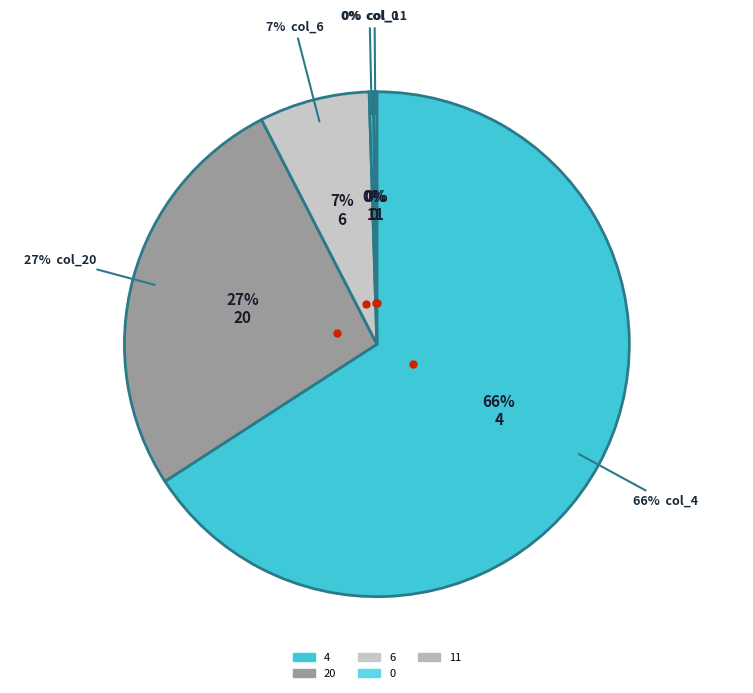

Does any single category account for the majority?

Yes